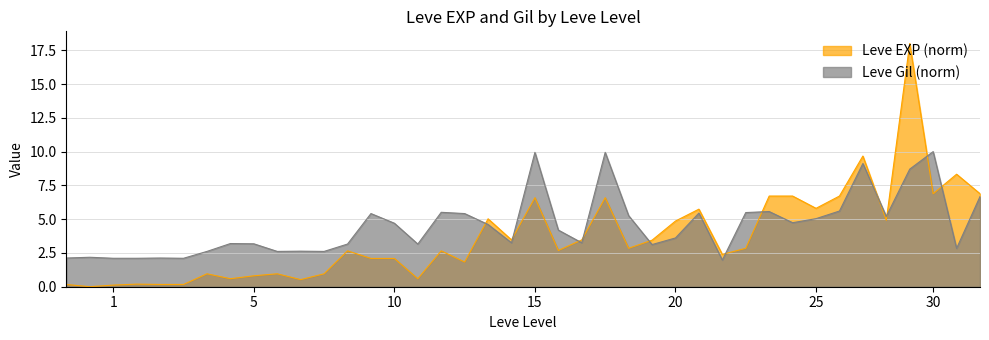

True or false: Leve EXP (norm) has a value of 2.1 at 10.

True